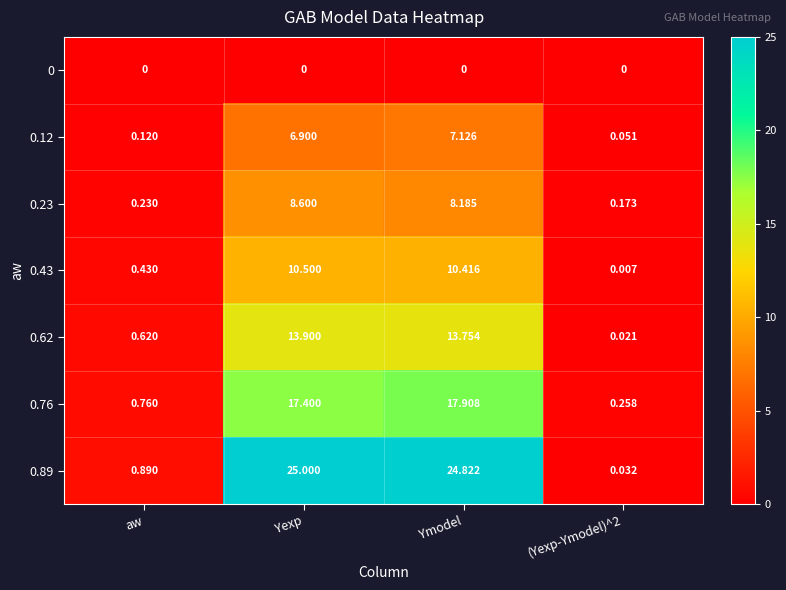

At which category does the chart reach its peak across all series?

Yexp